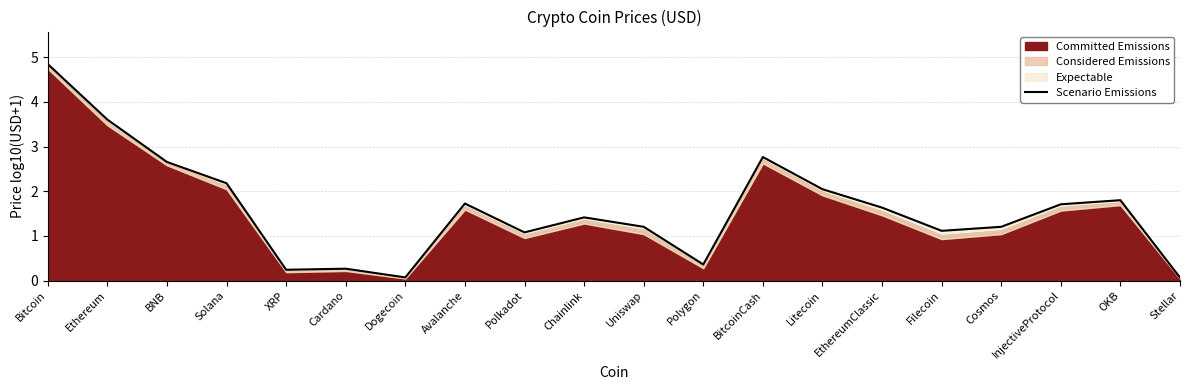

What is the label of the 8th point from the left?

Avalanche